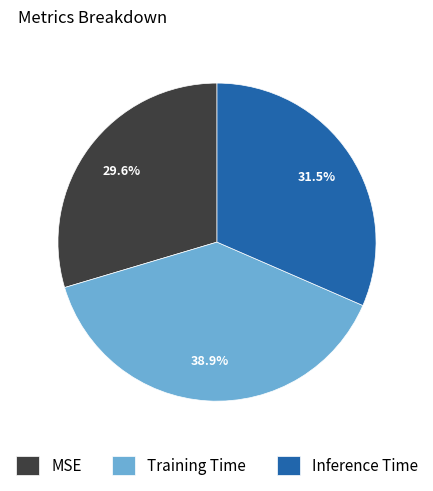

Count the number of slices in the pie.

3